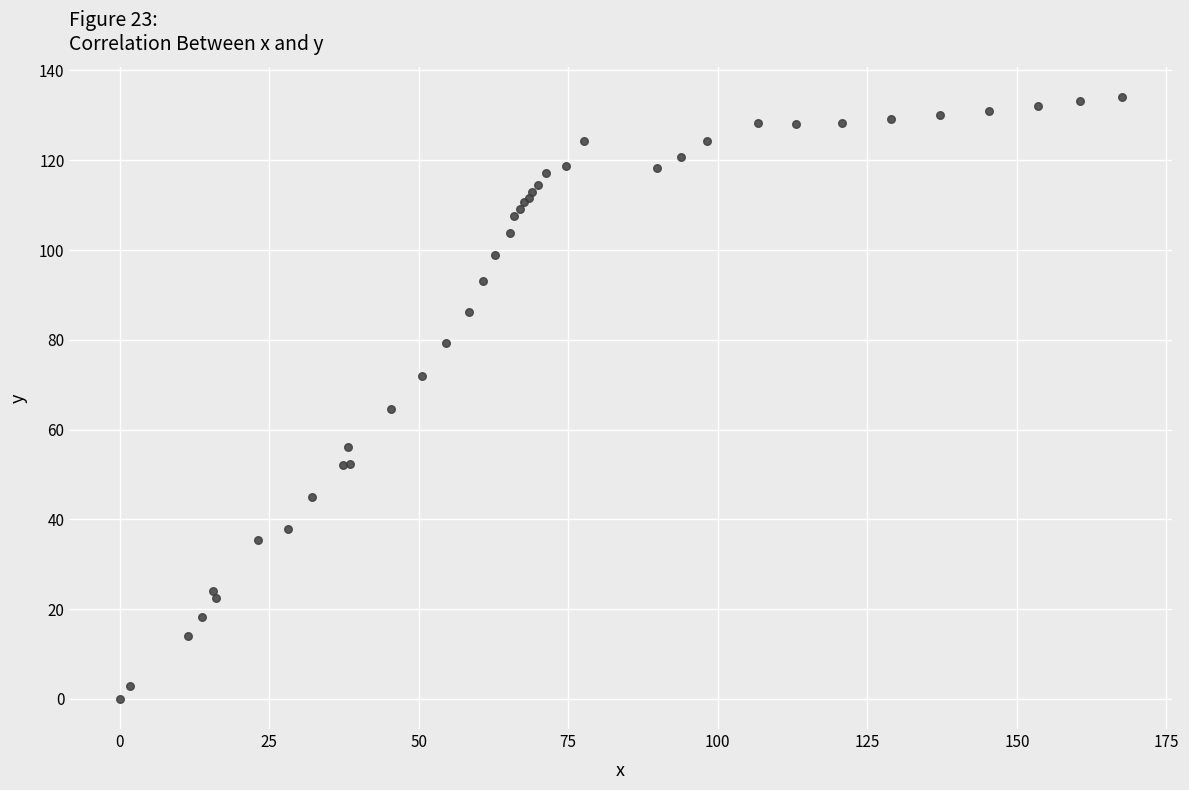

What Y value in the scatter plot is closest to 67?

64.6